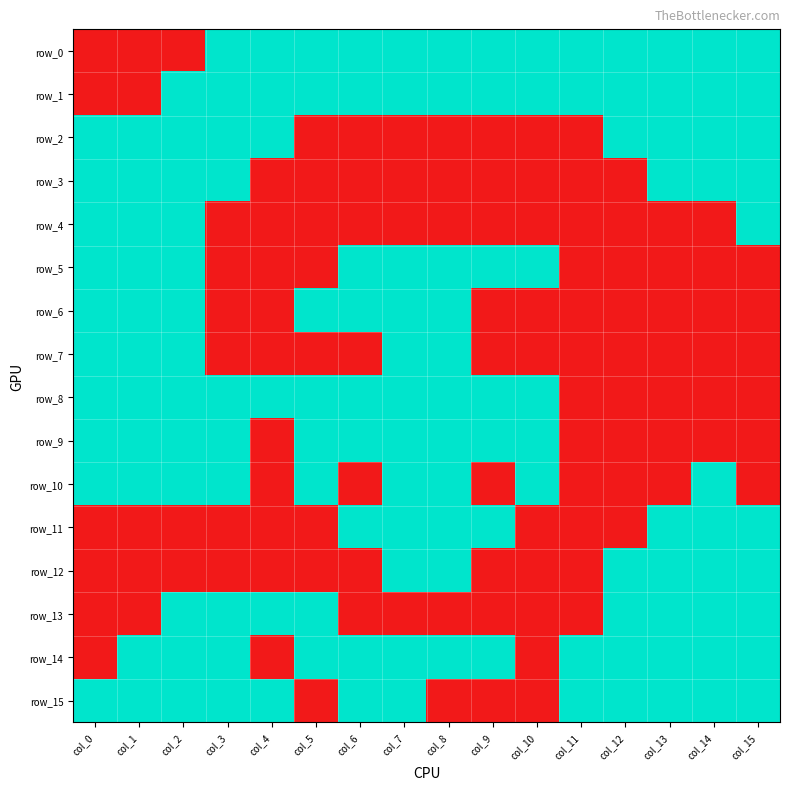

Which series has the largest range (max minus min)?

row_0